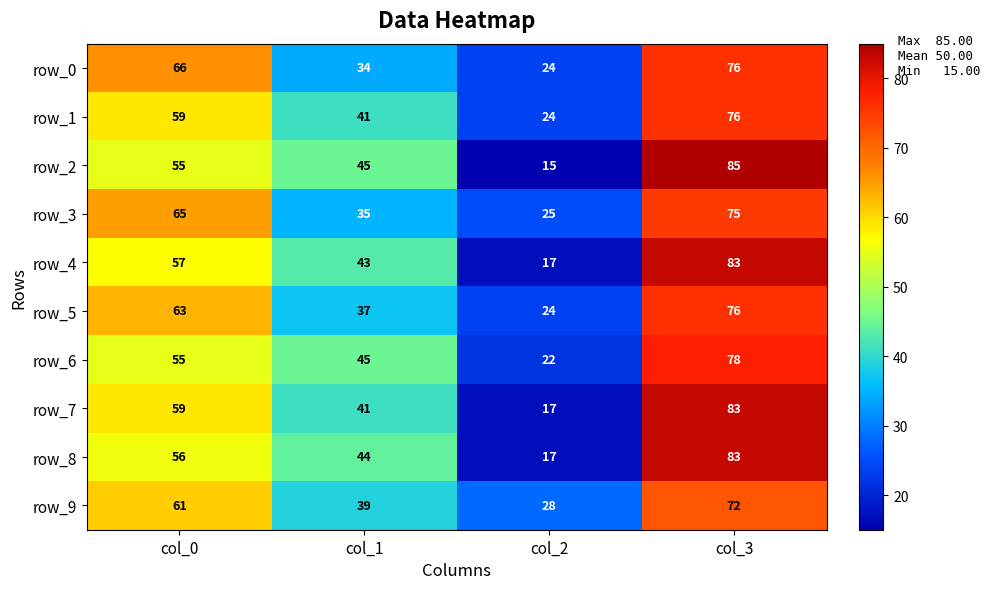

What is the spread (max minus min) of values at col_0?

11